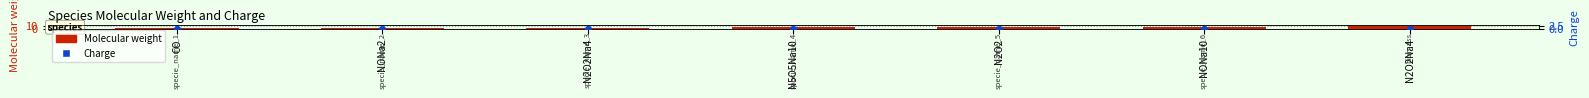

What is the total value across all series at NONa10?

6